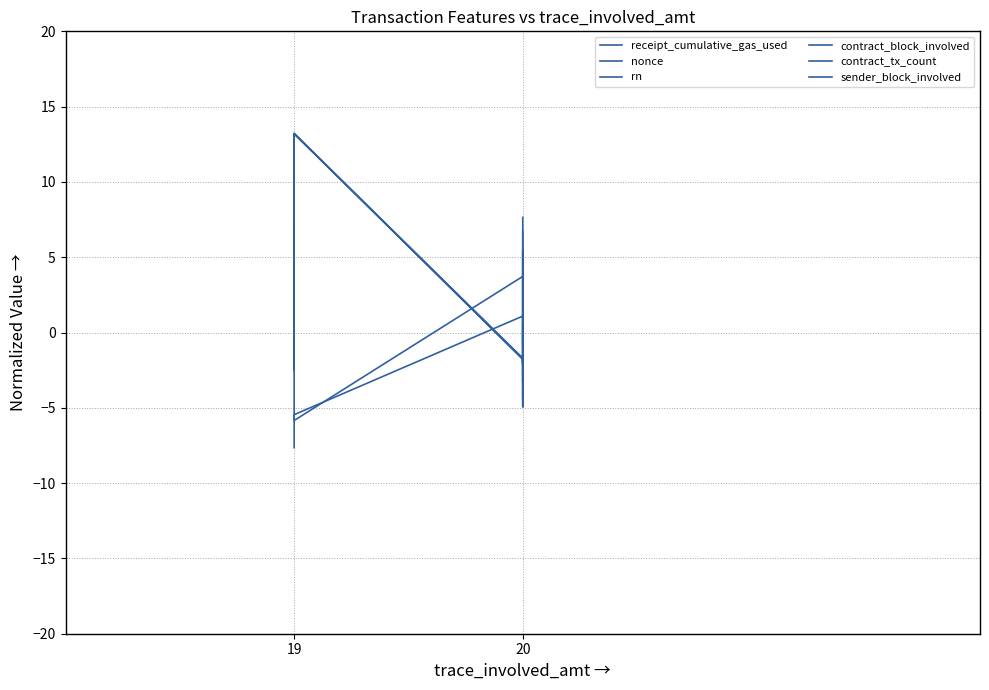

How many data points in nonce are less than -1?

7